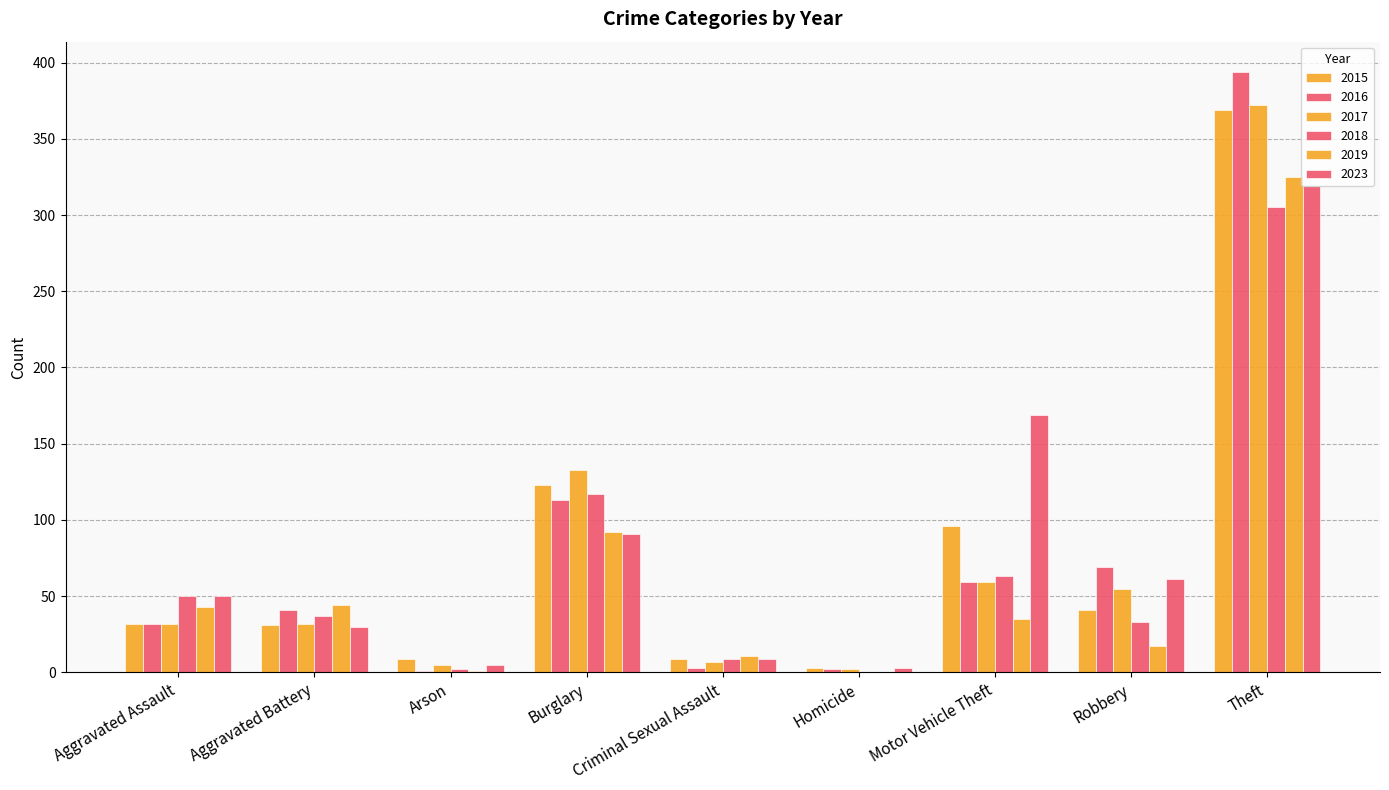

At which category does the chart reach its peak across all series?

Theft